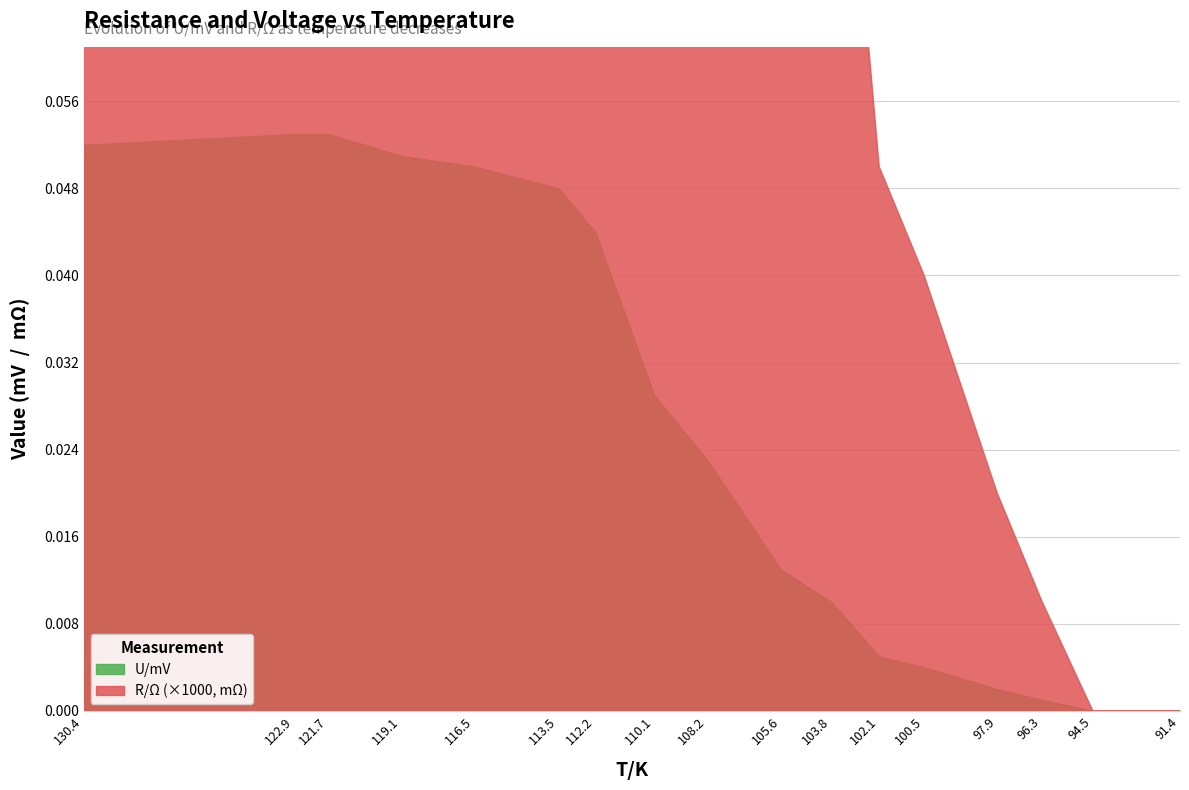

What is the sum of all U/mV values?

0.4